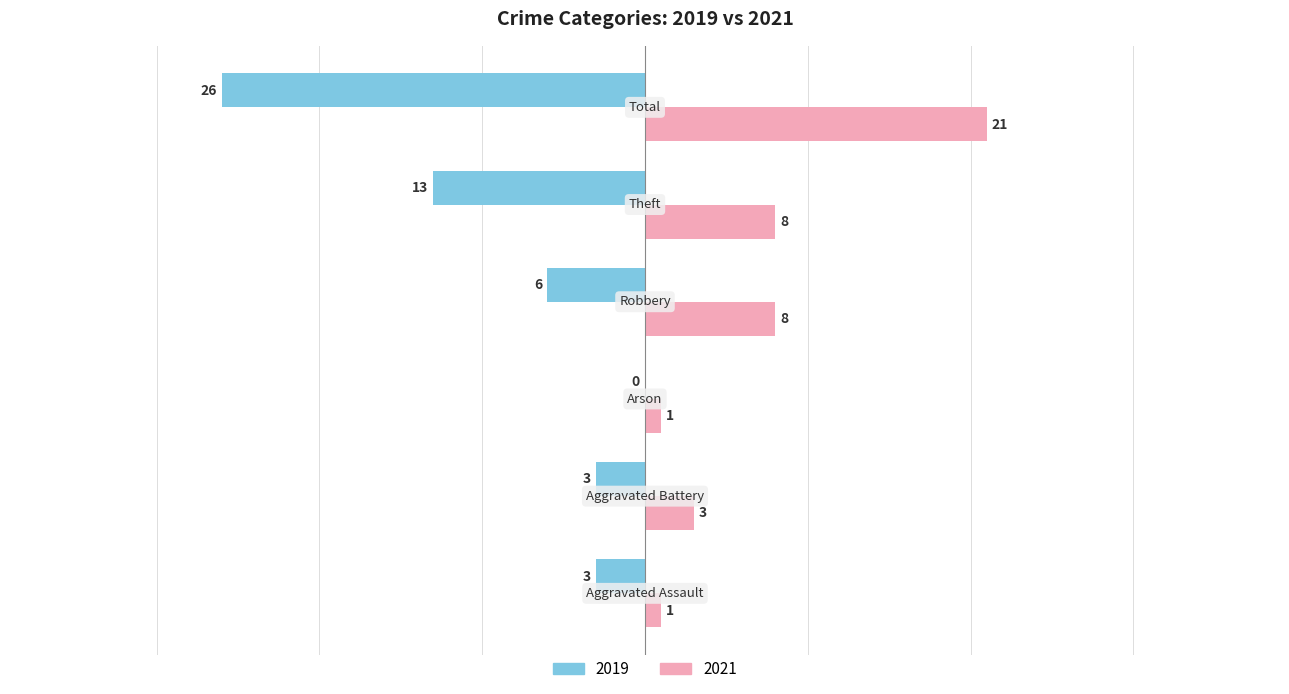

How many 2021 values are between 1 and 8?

5